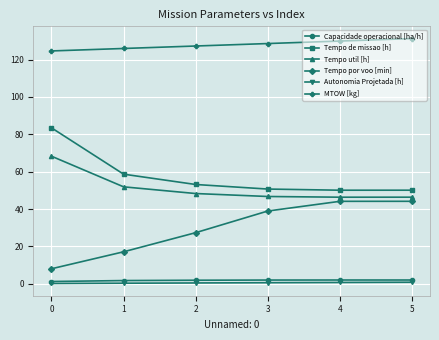

The Tempo de missao [h] series shows 78.0 at 4. True or false?

False